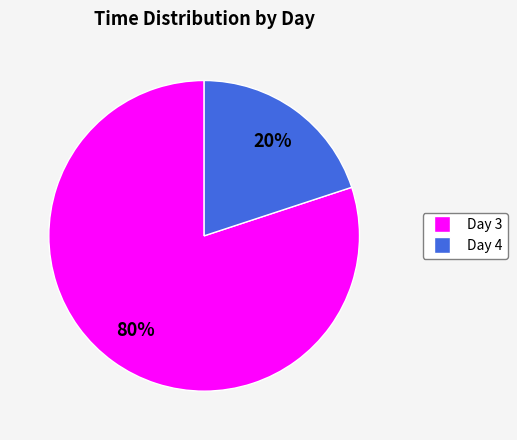

To the nearest percent, what is the difference between the largest and smallest slice percentages?

60%